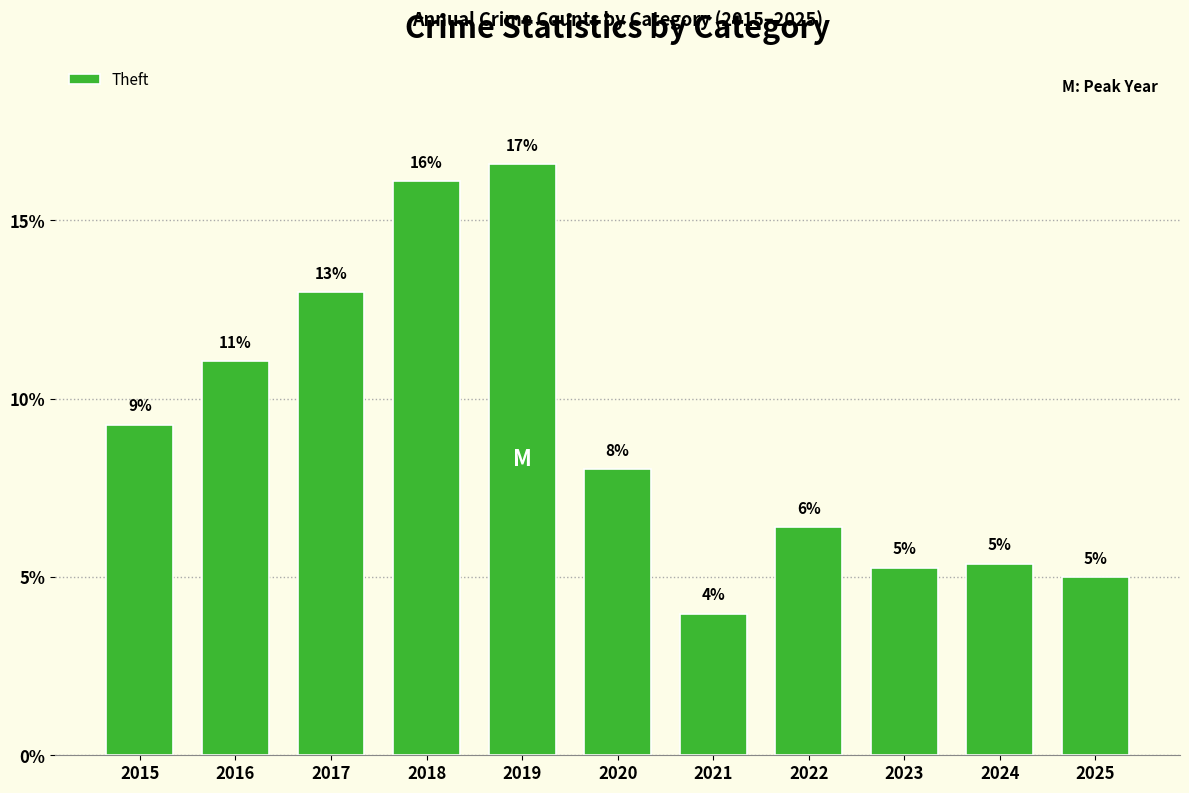

What is the value of the 10th bar from the left?

5.4